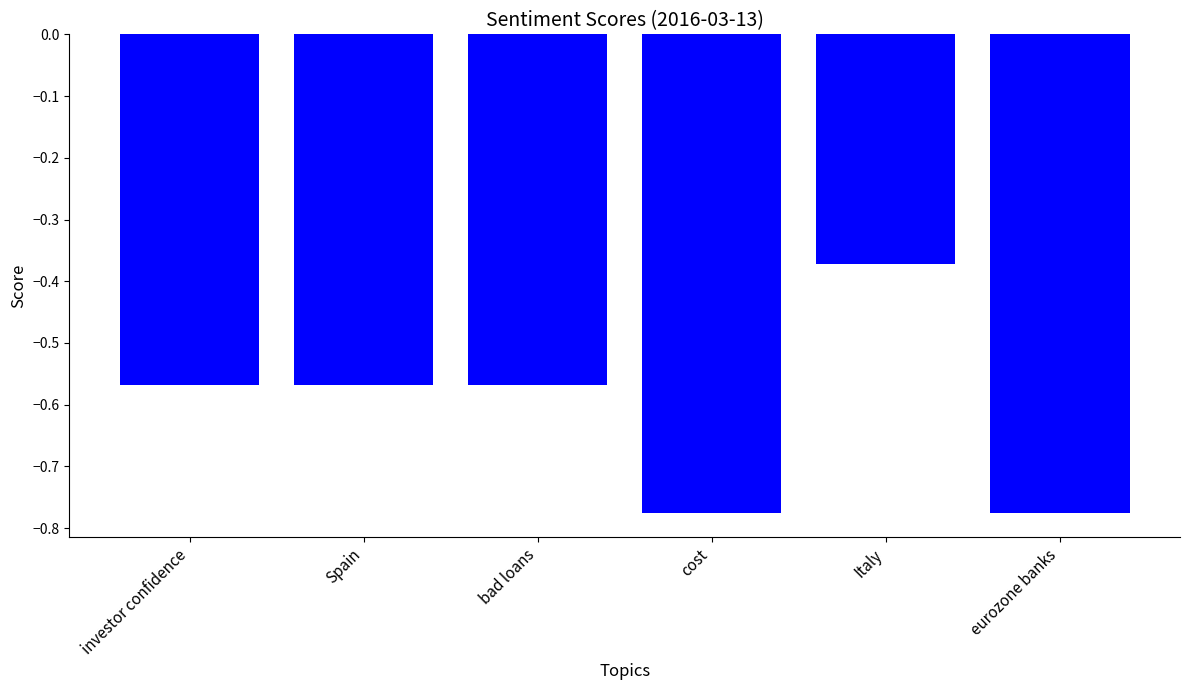

What is the change in value from bad loans to cost?

-0.2